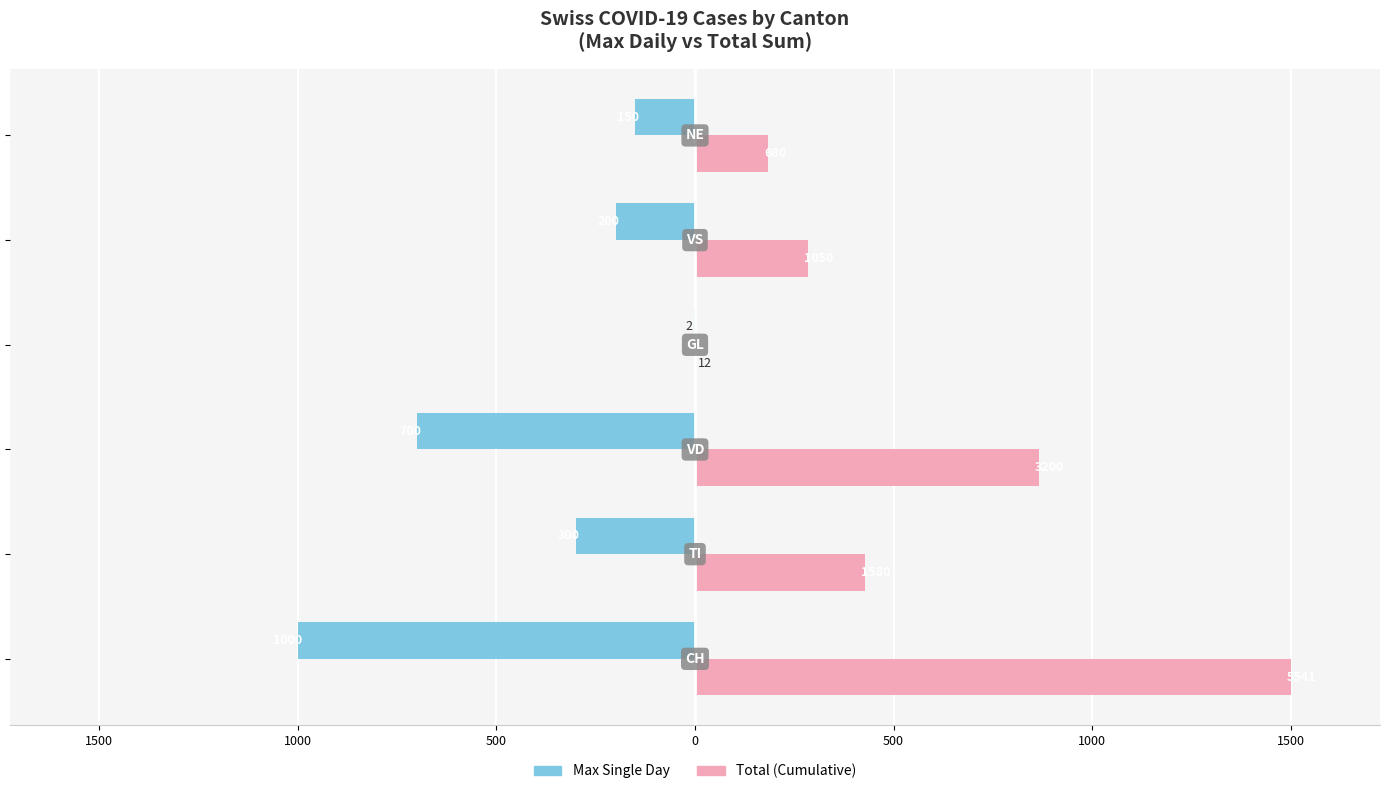

What is the minimum value shown in the chart?

-1000.0